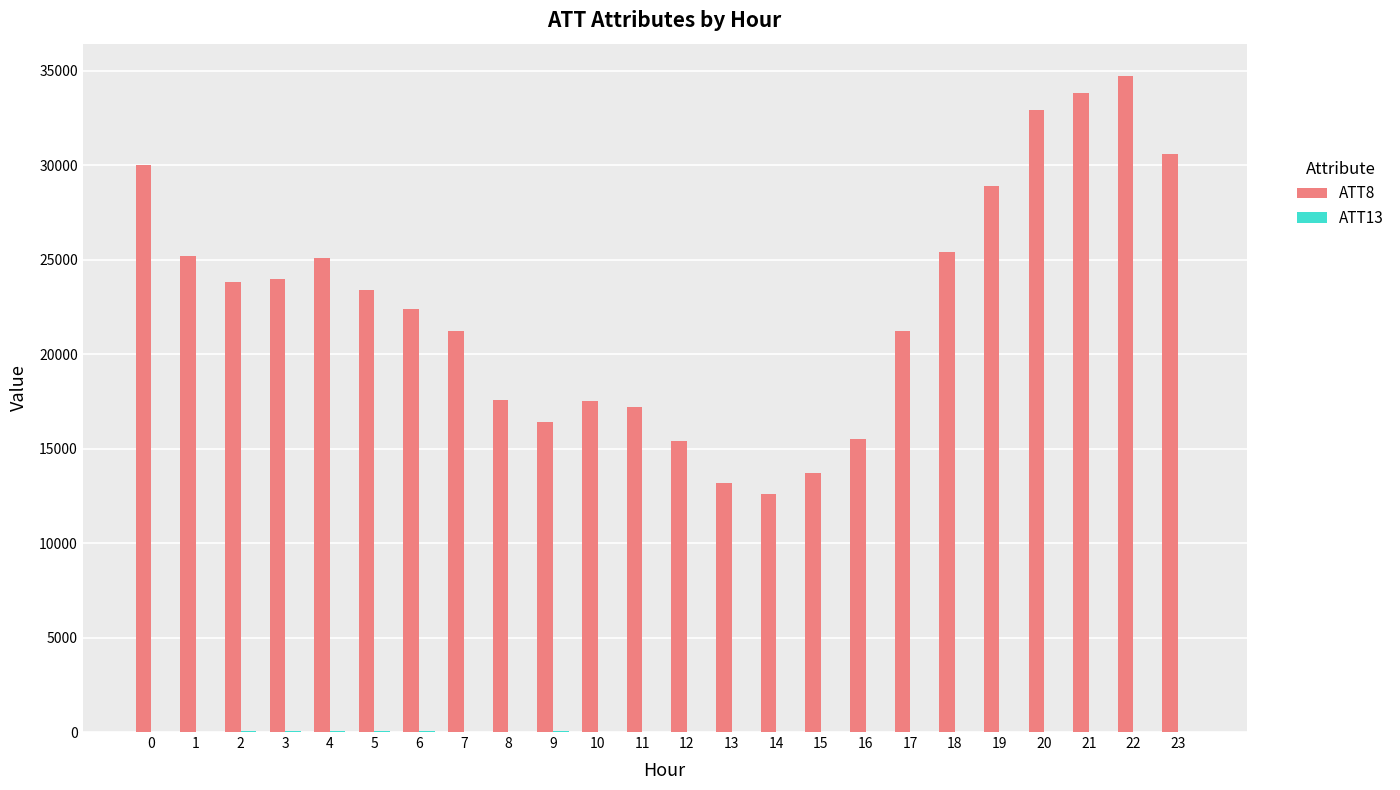

The value of ATT8 at 20 is 32900.0. True or false?

True